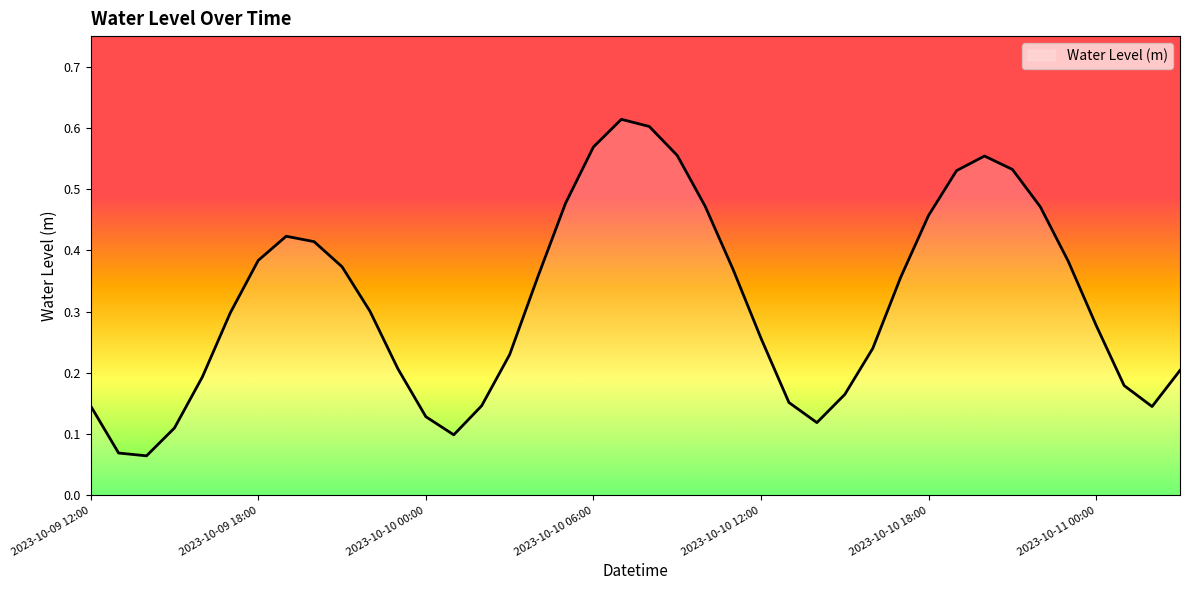

How many lines are shown in the chart?

1